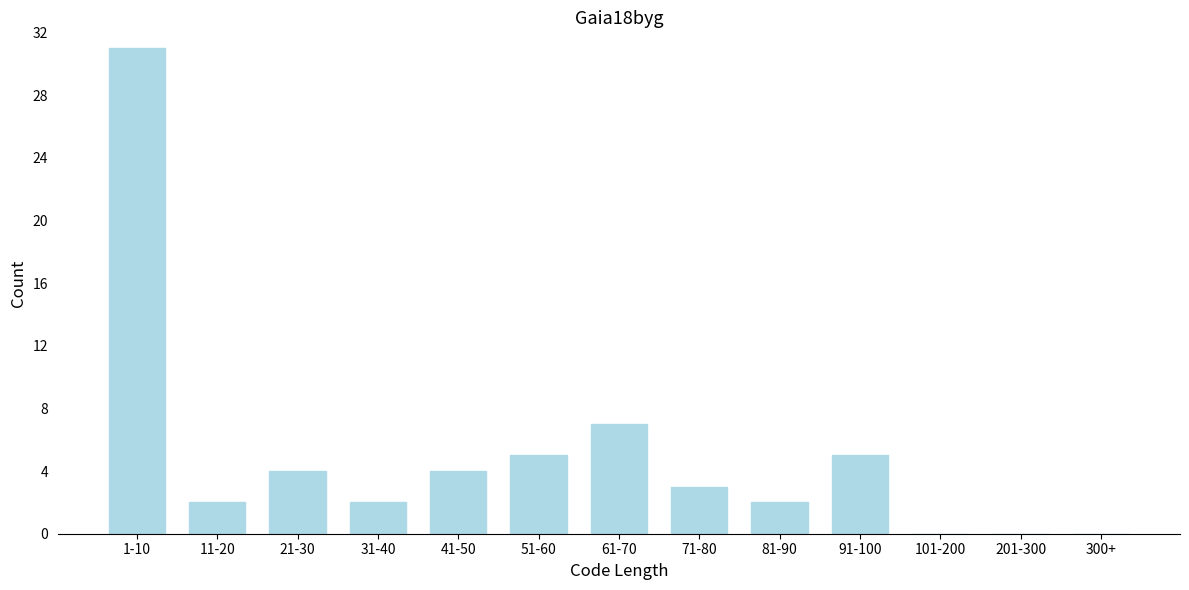

Reading left to right, what are all the values shown in this chart?

1-10=31	11-20=2	21-30=4	31-40=2	41-50=4	51-60=5	61-70=7	71-80=3	81-90=2	91-100=5	101-200=0	201-300=0	300+=0